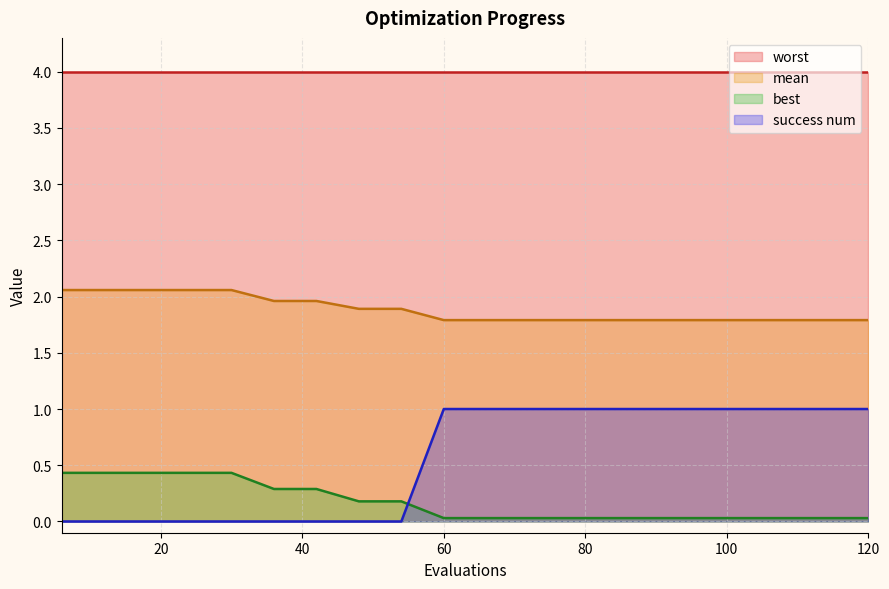

What is the value of the success num point at the 15th from the left?

1.0